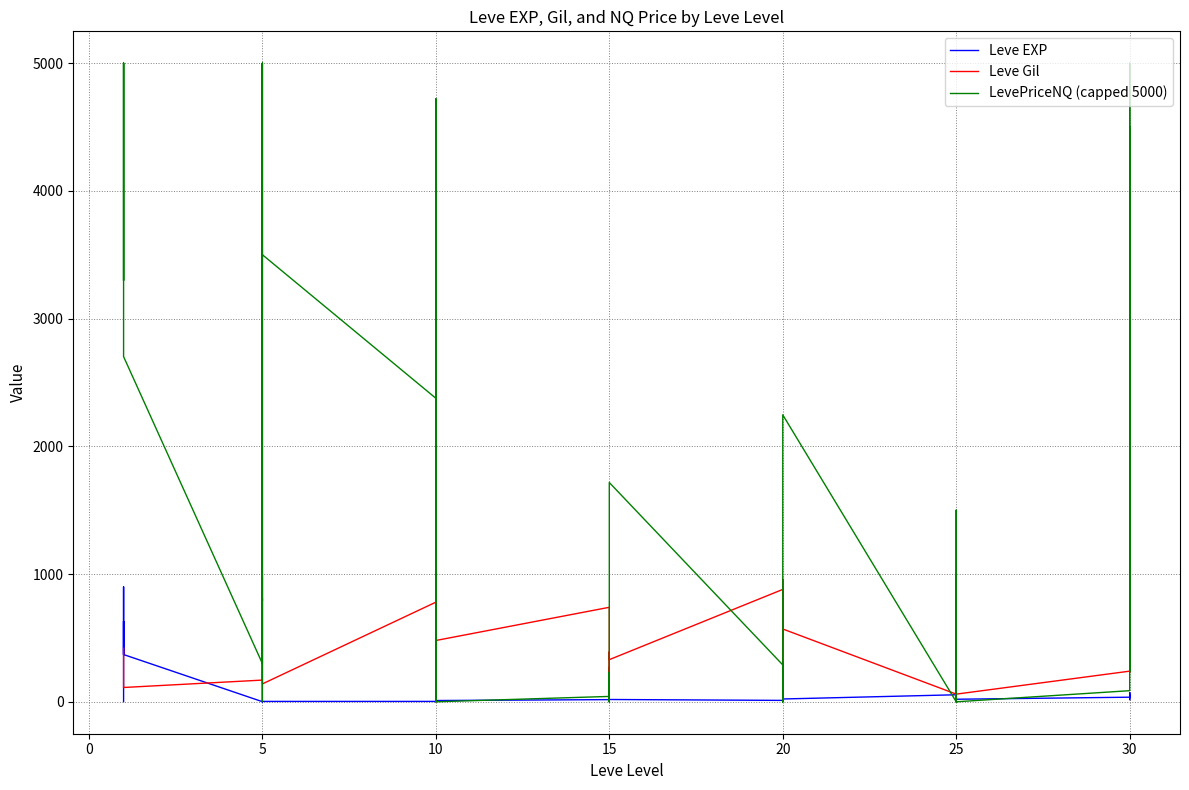

Reading right to left, list all the values displayed in this chart.

Leve EXP: 57	17	72	36	20	53	31	12	20	55	22	12	22	18	13	11	18	11	13	19	7	17	10	3	4	9	3	3	3	1	2	1	6	1	370	900	370	630	540	1
Leve Gil: 390	230	430	240	60	430	800	990	10	60	570	490	960	680	190	880	330	390	40	270	170	740	480	220	770	990	220	780	140	980	790	810	280	170	112	113	112	112	112	420
LevePriceNQ (capped 5000): 4500	237	5000	87	0	298	0	1501	298	0	2247	1717	0	297	0	289	1717	0	231	0	75	42	0	4723	957	0	2265	2377	3501	3754	5000	3	5000	300	2703	5000	3299	5000	5000	5000